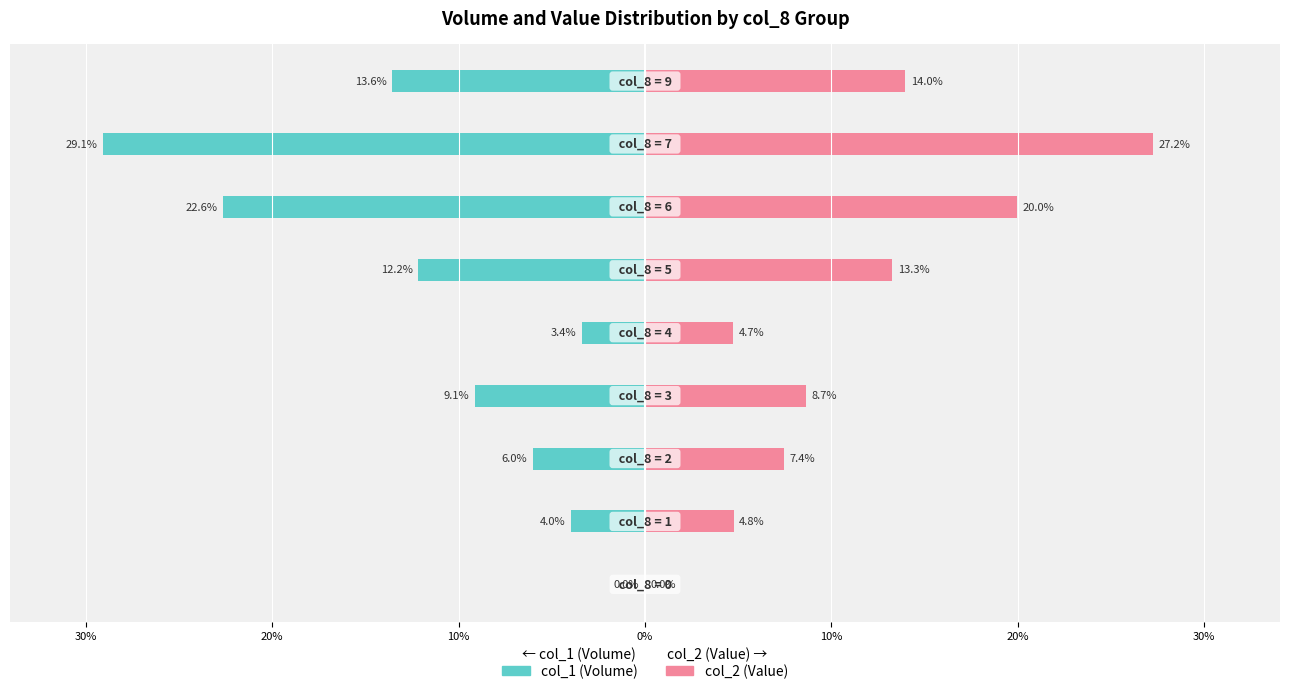

How many bars are there in total?

18